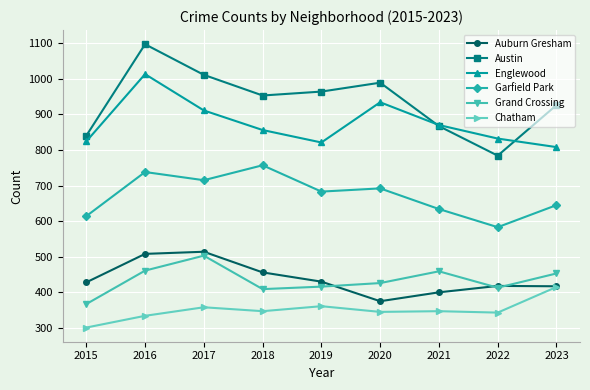

Where is the first local maximum for Grand Crossing?

2017